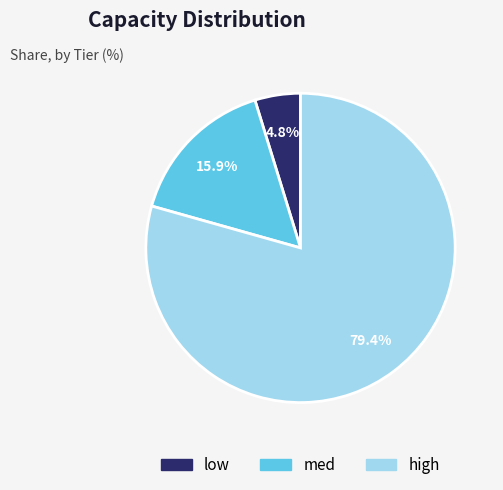

Does high represent more than half of the total?

Yes